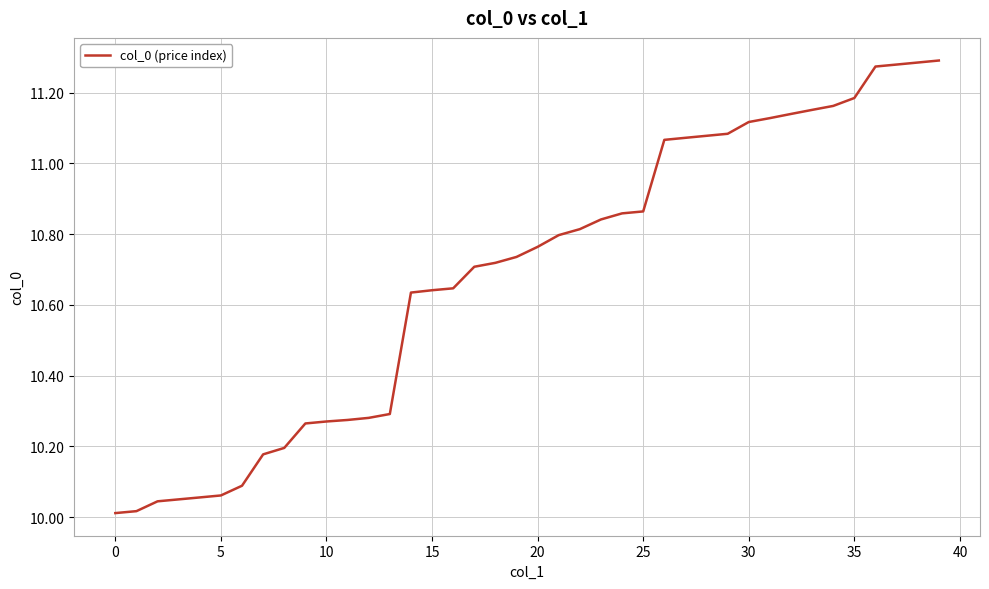

True or false: there are more than 2 points higher than both neighbors.

False